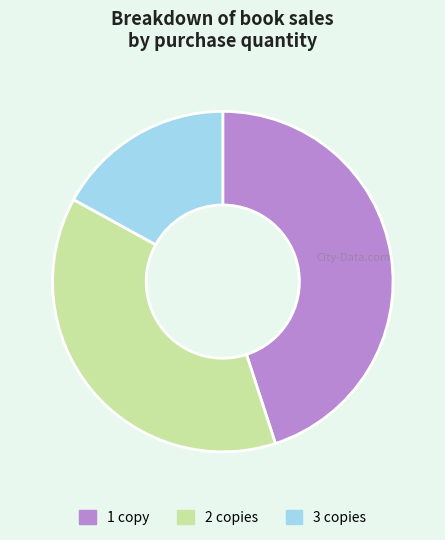

Rank the categories by value from highest to lowest.

1 copy, 2 copies, 3 copies